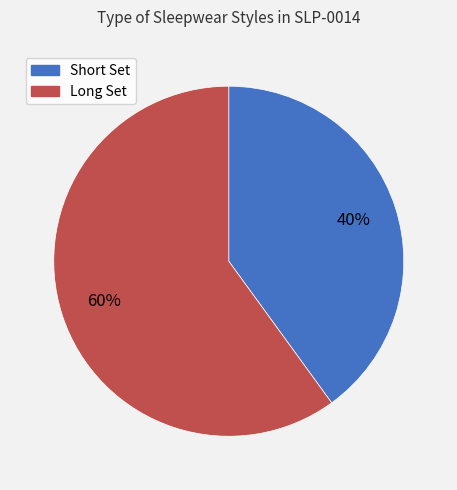

To the nearest percent, what portion does Short Set represent?

40%